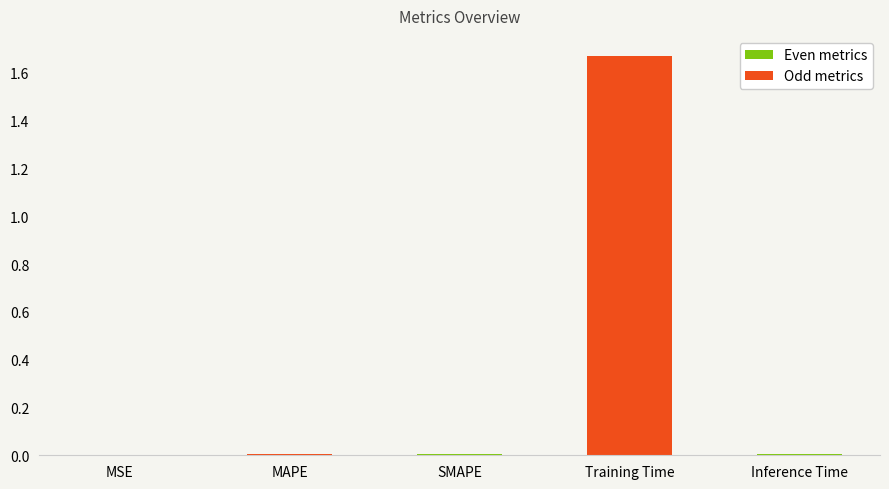

Which label corresponds to the largest value in the chart?

Training Time